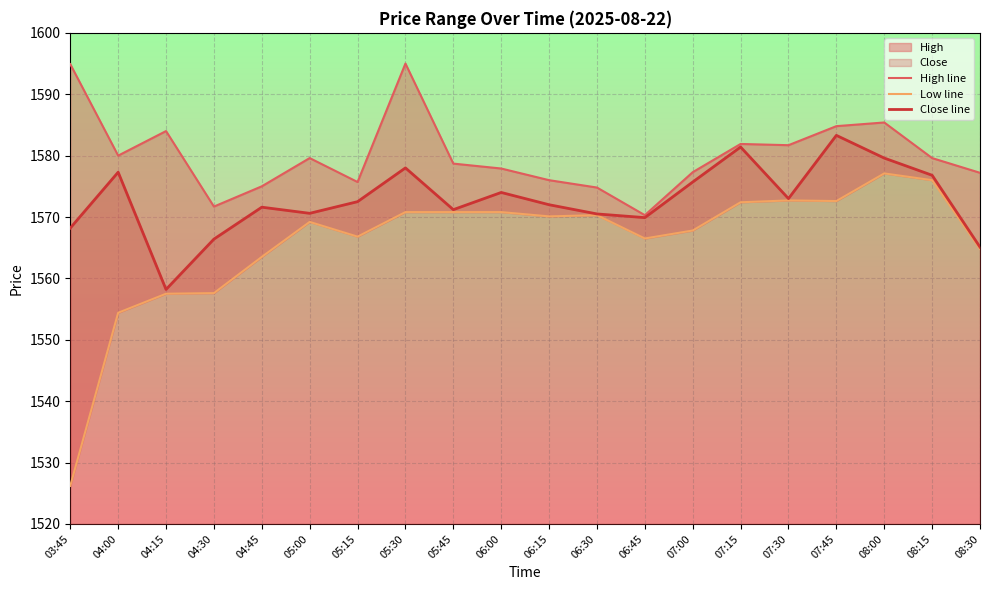

Rank the series by their maximum value, from highest to lowest.

High line, Close line, Low line